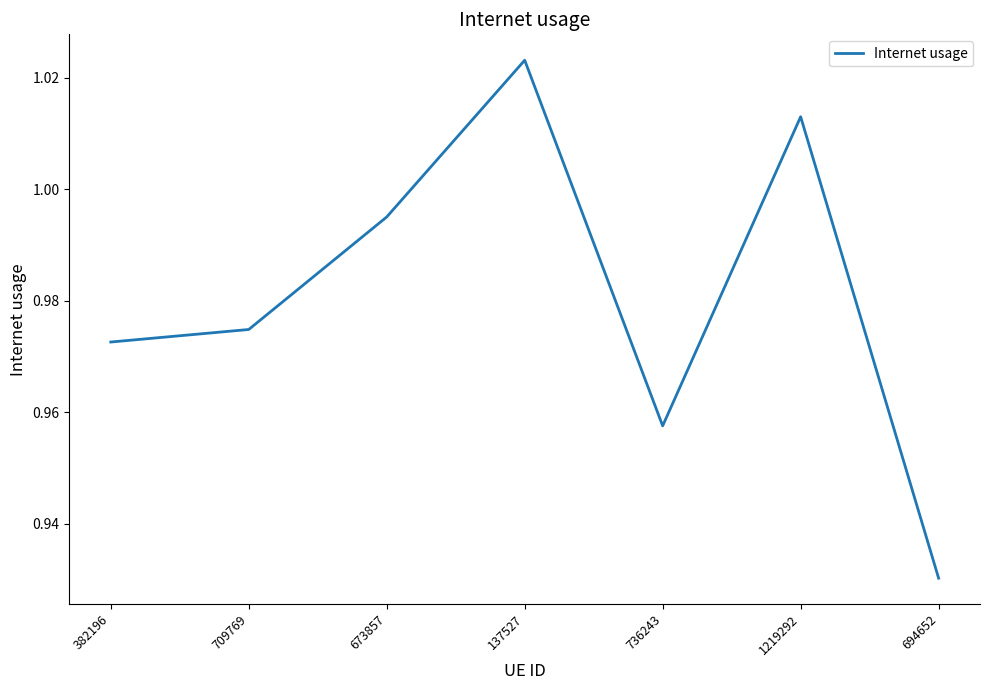

At which category does the data reach its first local peak?

137527